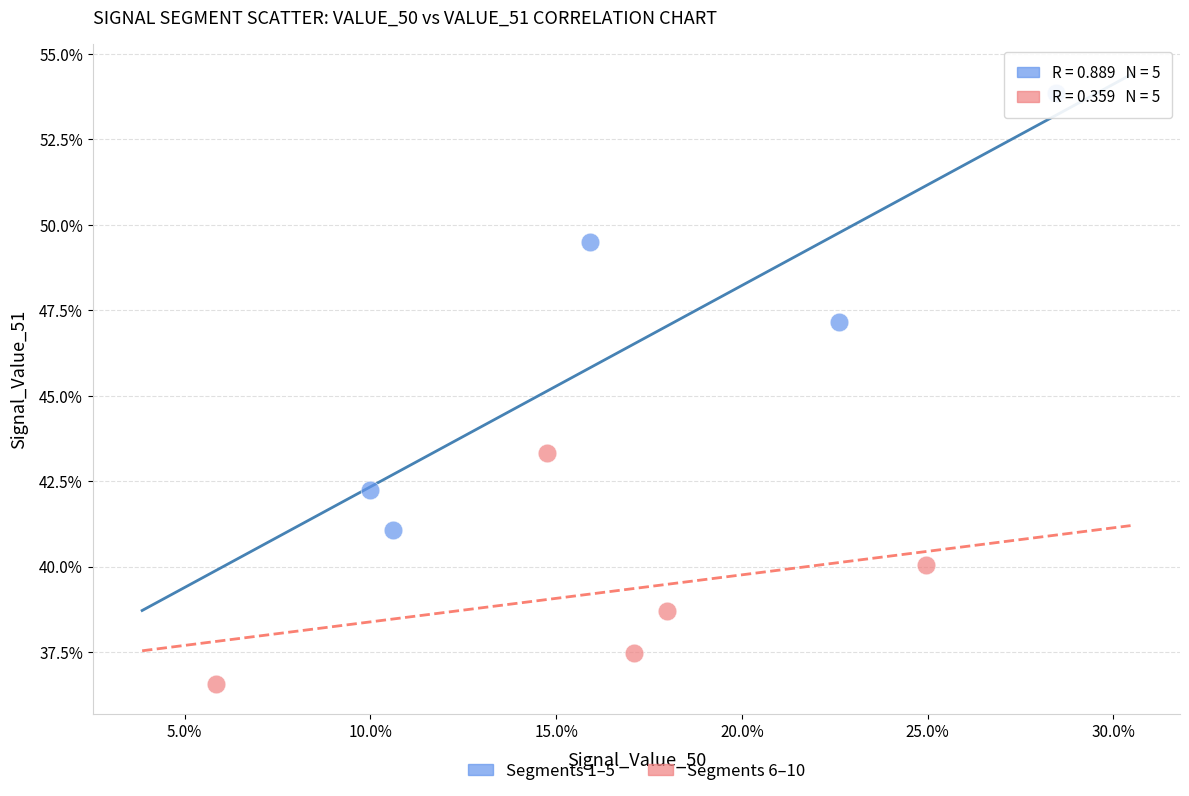

What are all the series names shown in the legend?

Segments 1–5, Segments 6–10